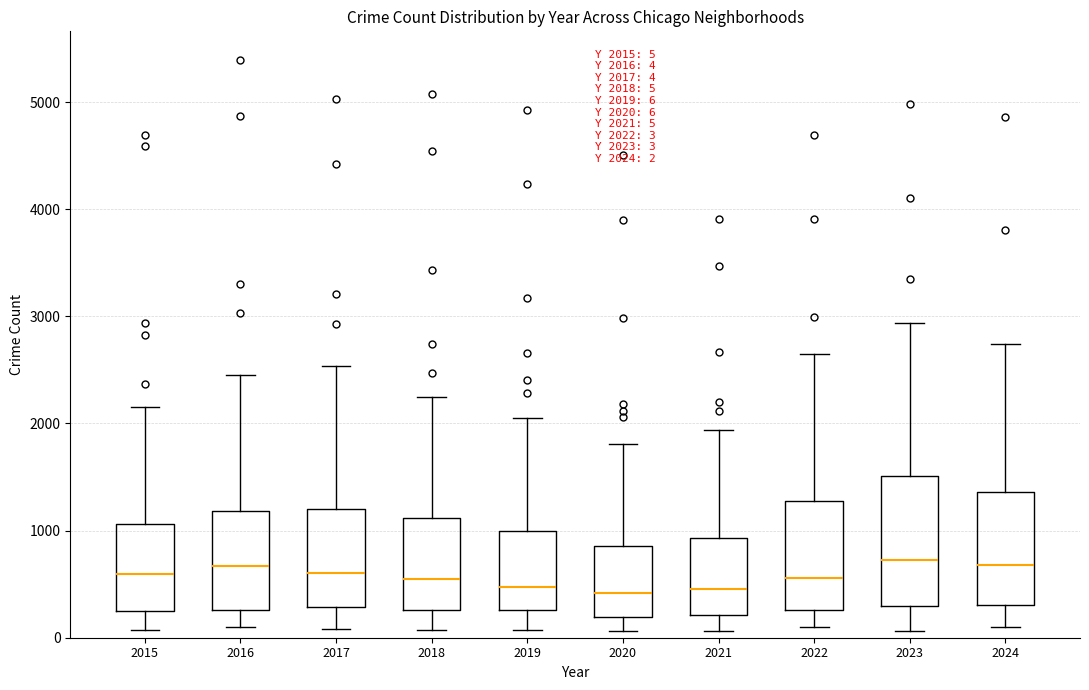

Comparing the boxes themselves (not the whiskers), which one is the tallest?

2023